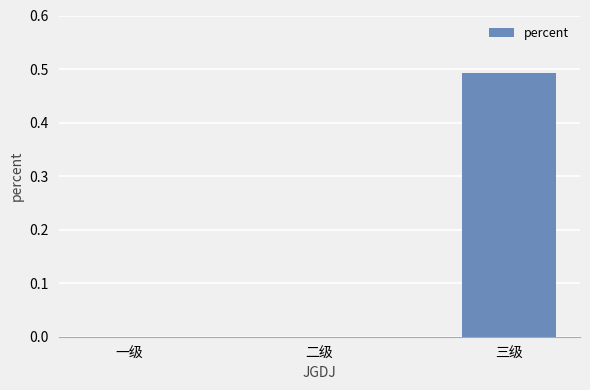

Which label corresponds to the largest value in the chart?

三级